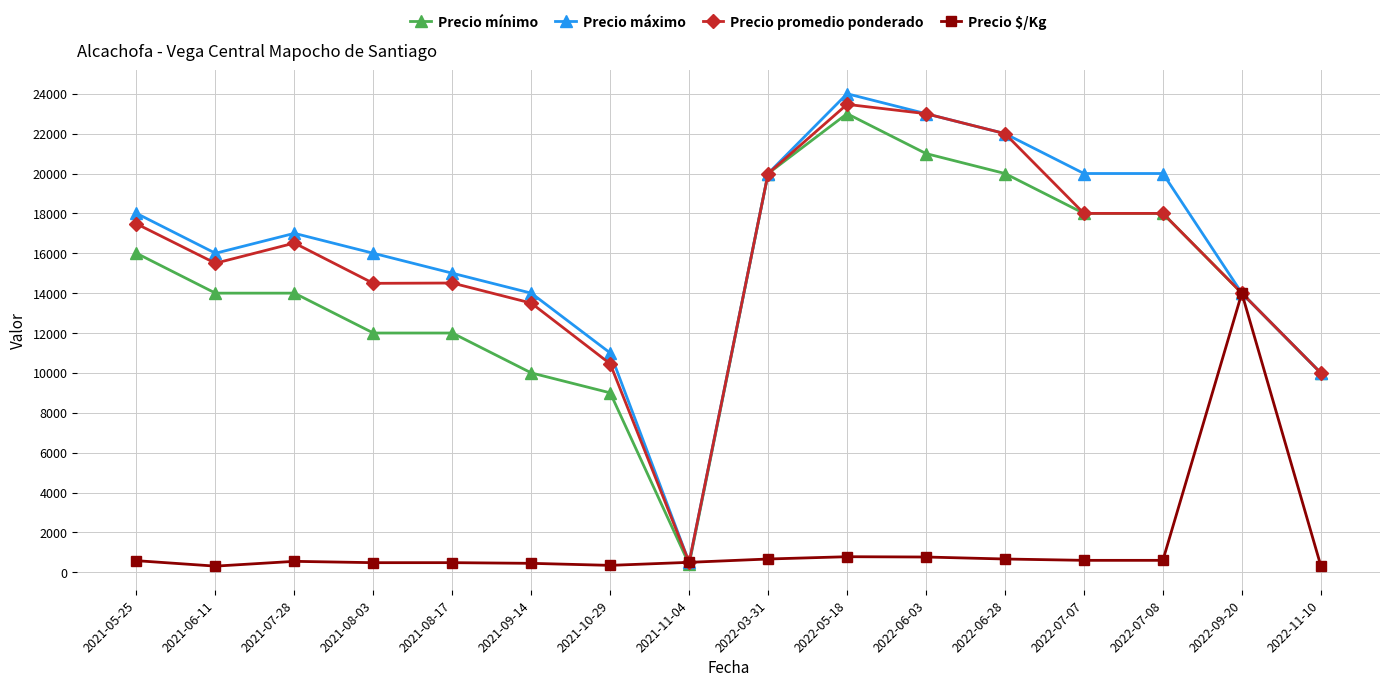

The value of Precio promedio ponderado at 2022-06-28 is 22000. True or false?

True